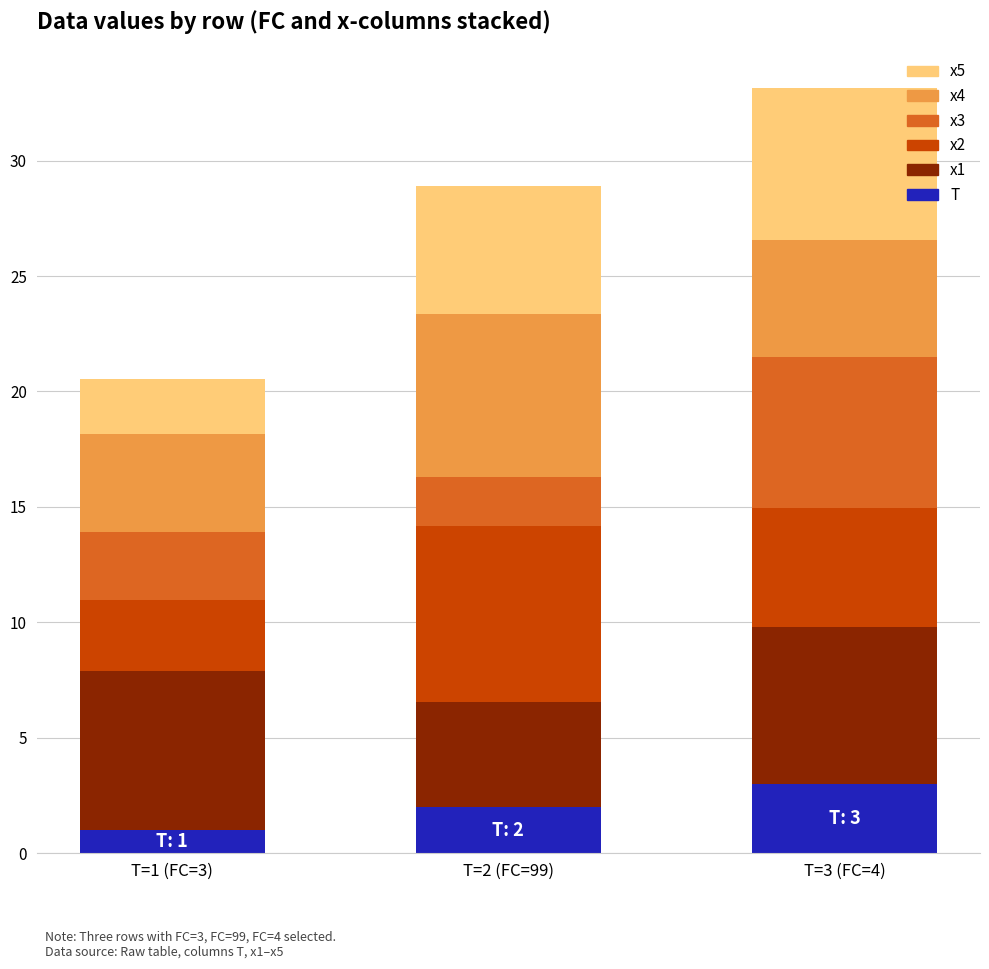

What is the highest value of the T series?

3.0